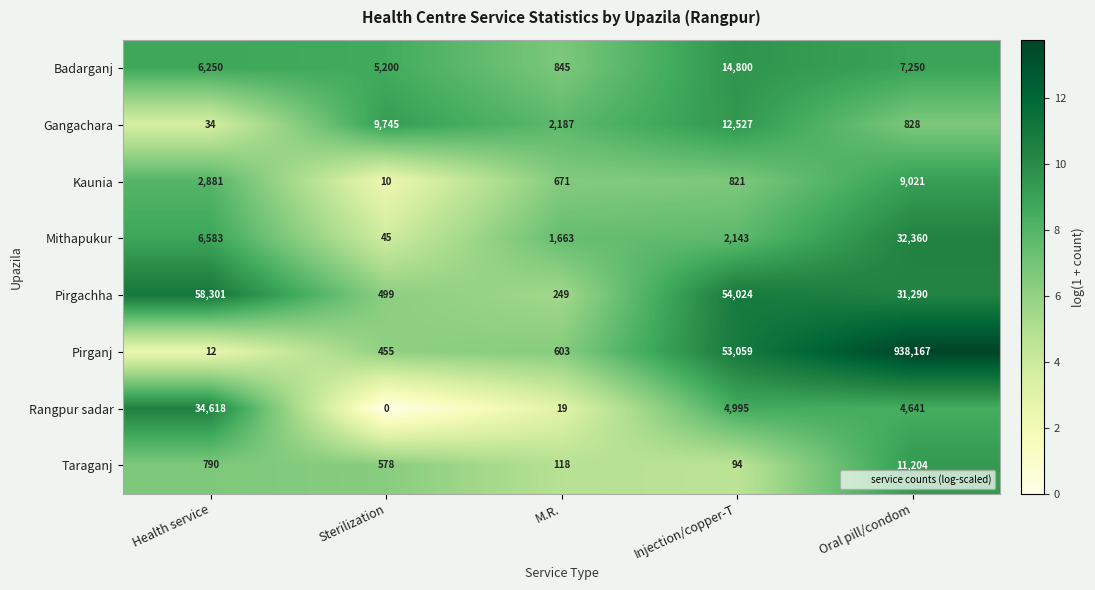

Which series has the largest total across all categories?

Pirganj